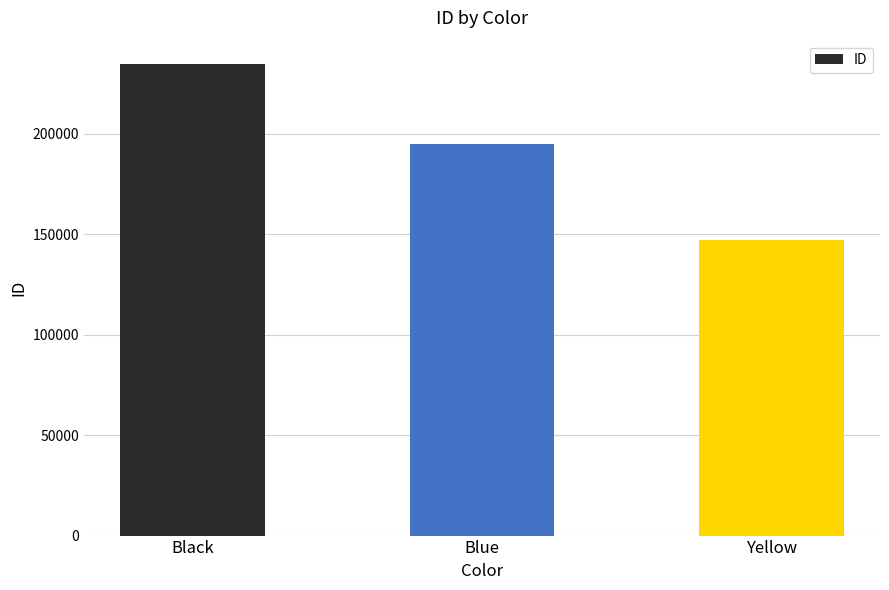

Where is the data nearest to the value 190792?

Blue